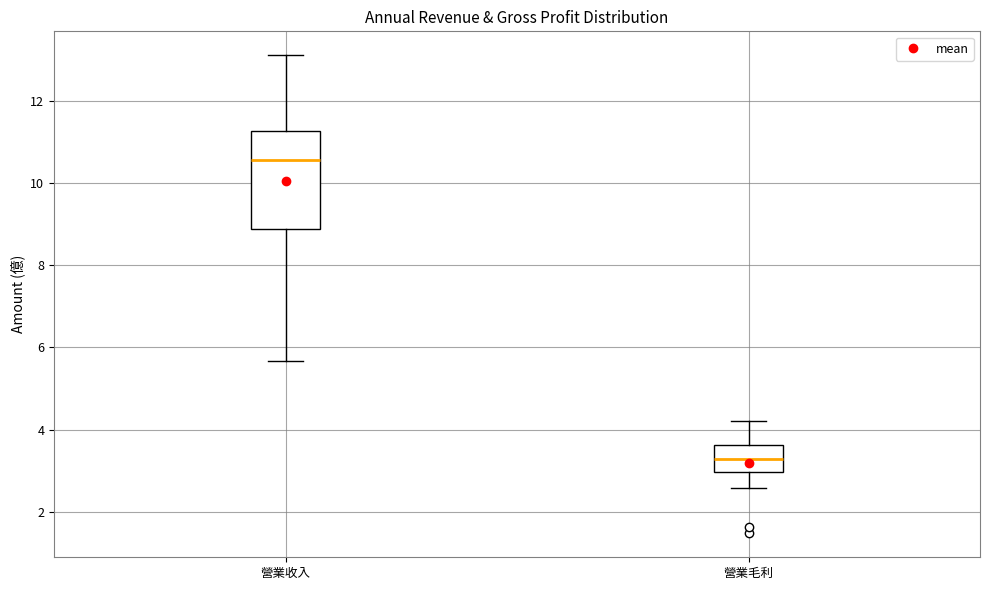

Reading left to right, transcribe this box plot: for each box, give where its median line is, the range the box spans, and where its two whiskers end, as read against the y-axis. The values are not printed on the chart, so give them approximately, as read against the axis.

營業收入: median 10.6, box 8.8 to 11.2, whiskers 5.6 to 13.2
營業毛利: median 3.2, box 3.0 to 3.6, whiskers 2.6 to 4.2